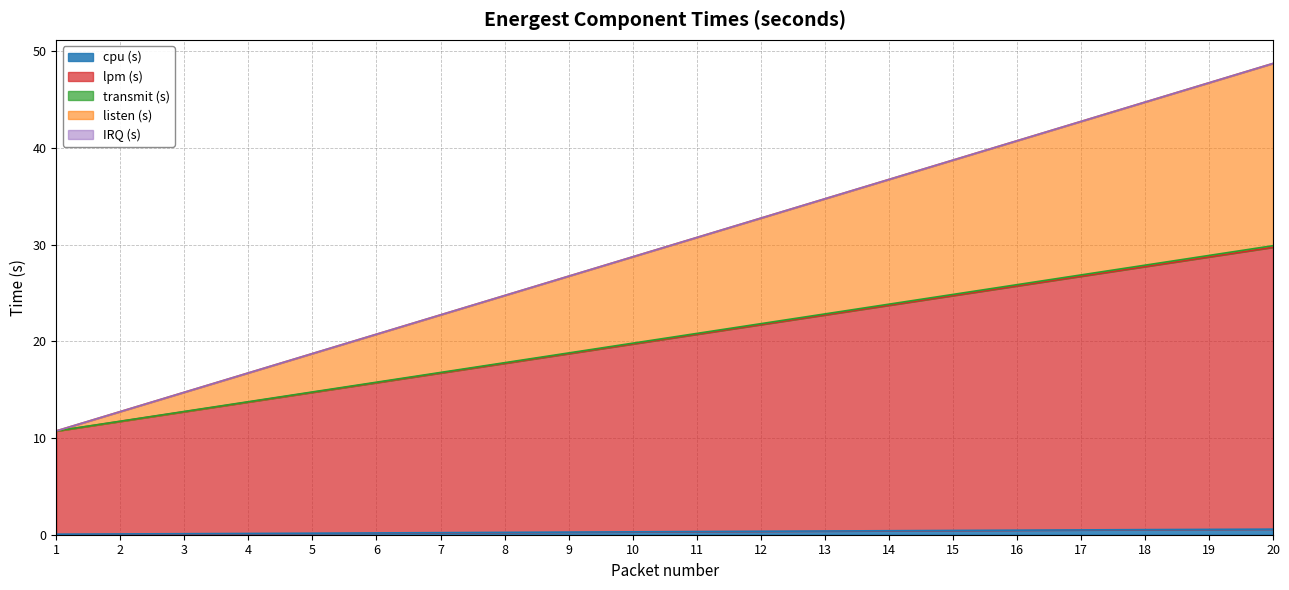

What is the difference between the maximum and minimum values in the cpu (s) series?

0.5